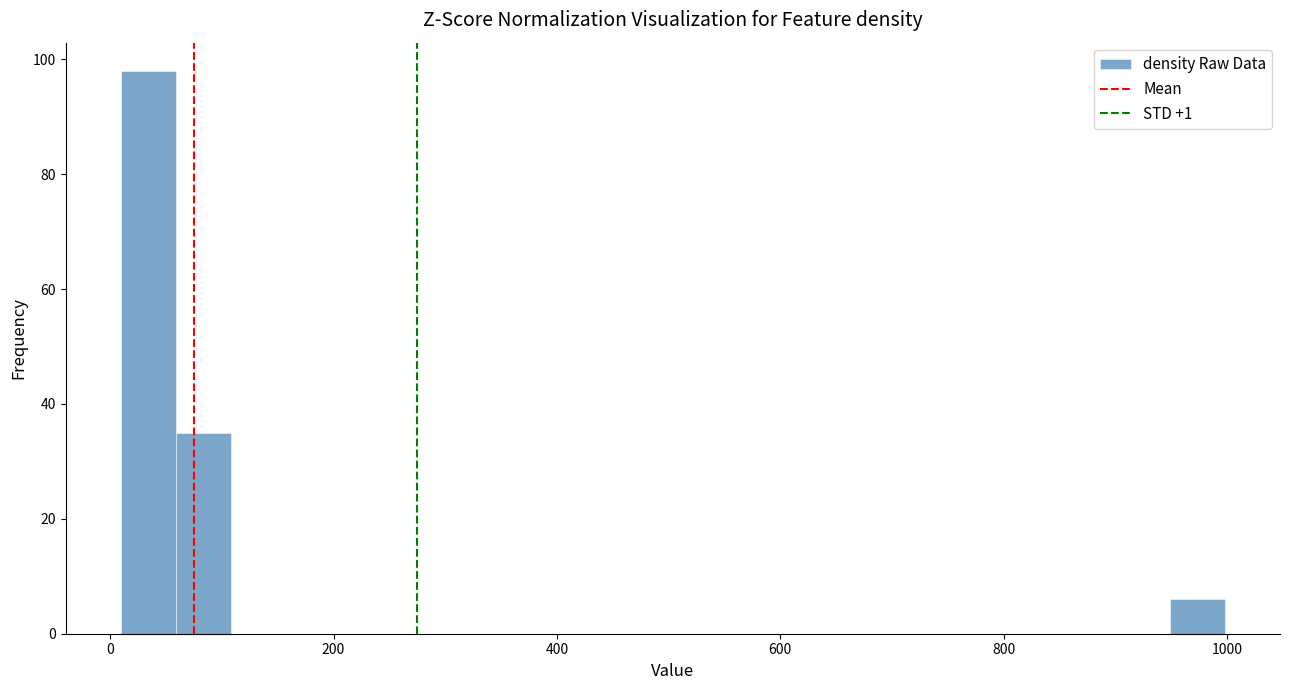

Around what value on the x-axis is the tallest bar? Give the approximate position of its centre, as read against the axis.

40